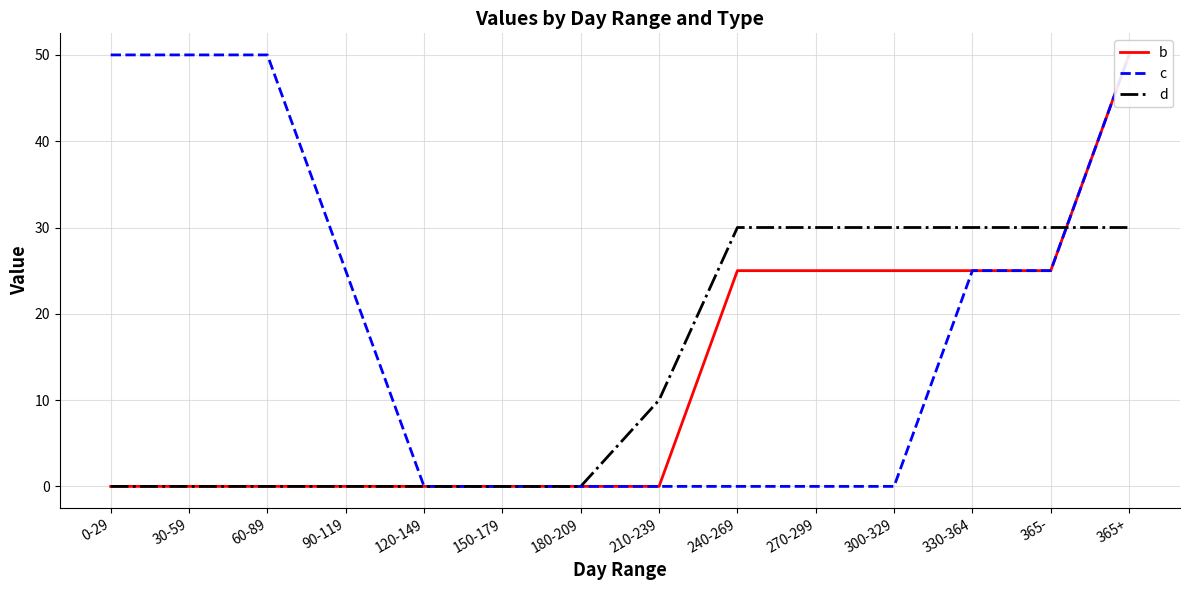

Reading left to right, transcribe all the data shown in this chart.

b: 0	0	0	0	0	0	0	0	25	25	25	25	25	50
c: 50	50	50	25	0	0	0	0	0	0	0	25	25	50
d: 0	0	0	0	0	0	0	10	30	30	30	30	30	30